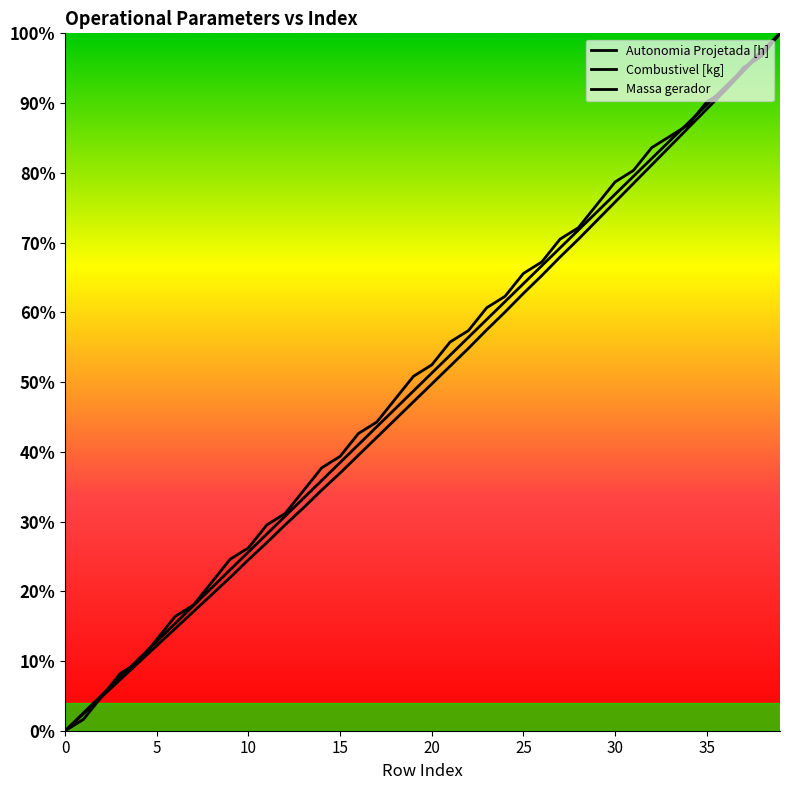

What is the sum of the Autonomia Projetada [h] values at 20 and 18?

100.0